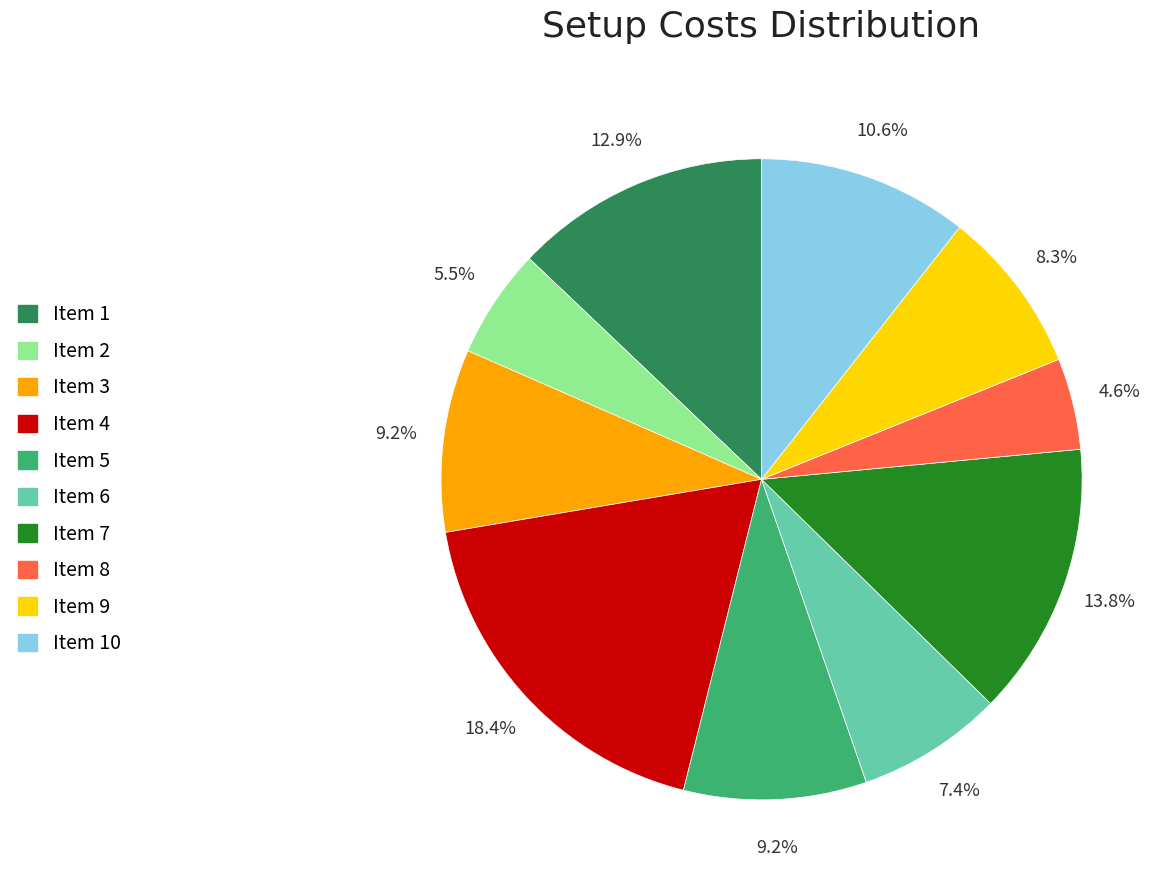

Is there any slice that represents more than half of the pie?

No